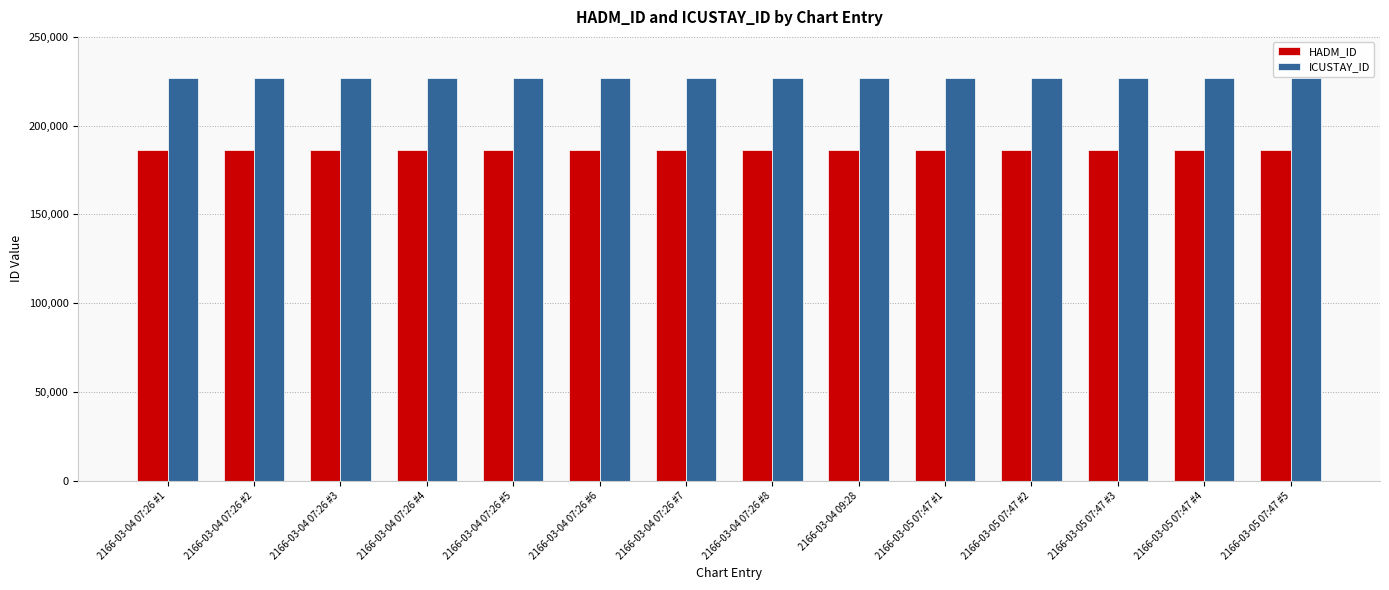

What is the total value across all series at 2166-03-05 07:47 #5?

413156